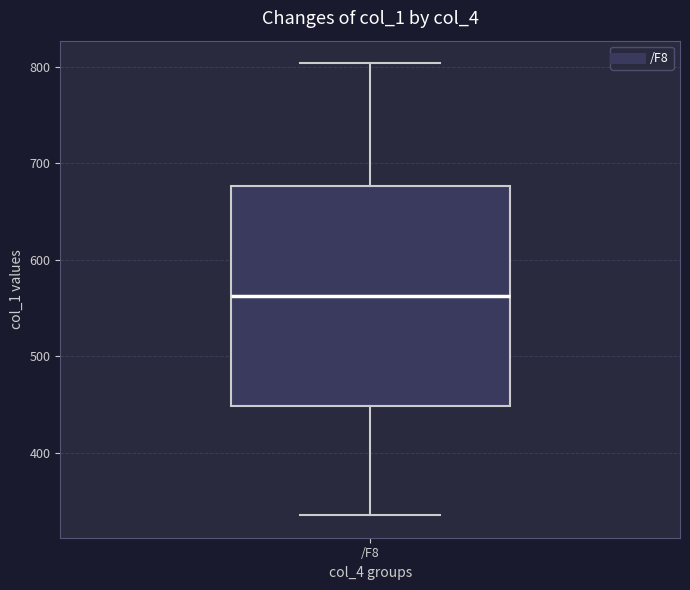

Read this box plot against the y-axis: the position of the median line, the range covered by the box, and the ends of both whiskers. The values are not printed on the chart, so give them approximately, as read against the axis.

median 560, box 450 to 680, whiskers 340 to 800